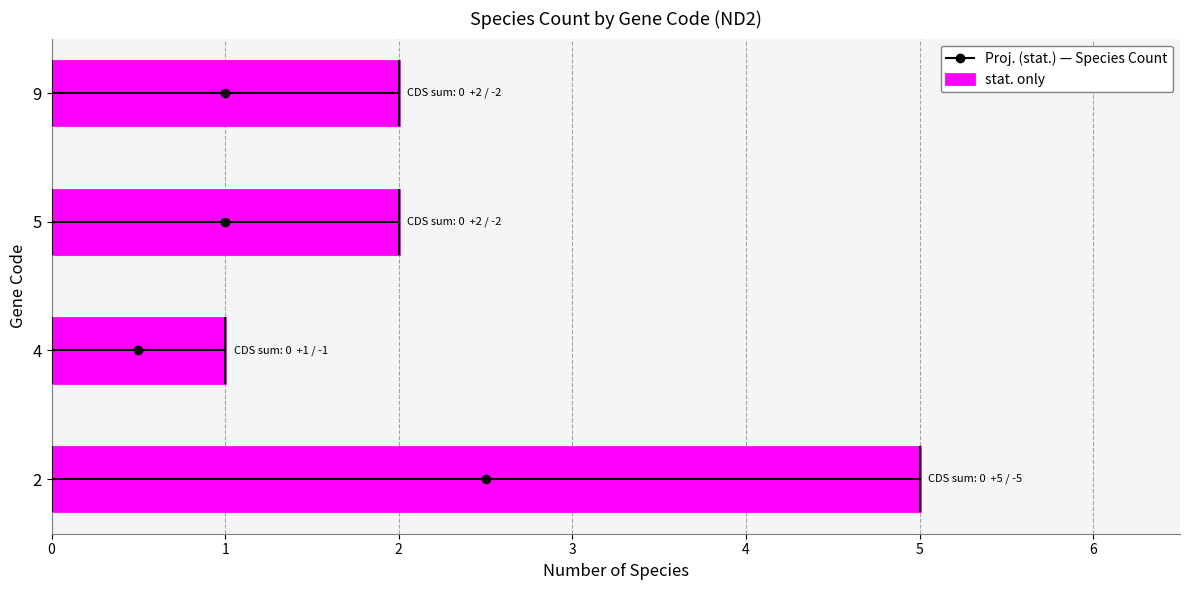

How many bars are there in total?

4